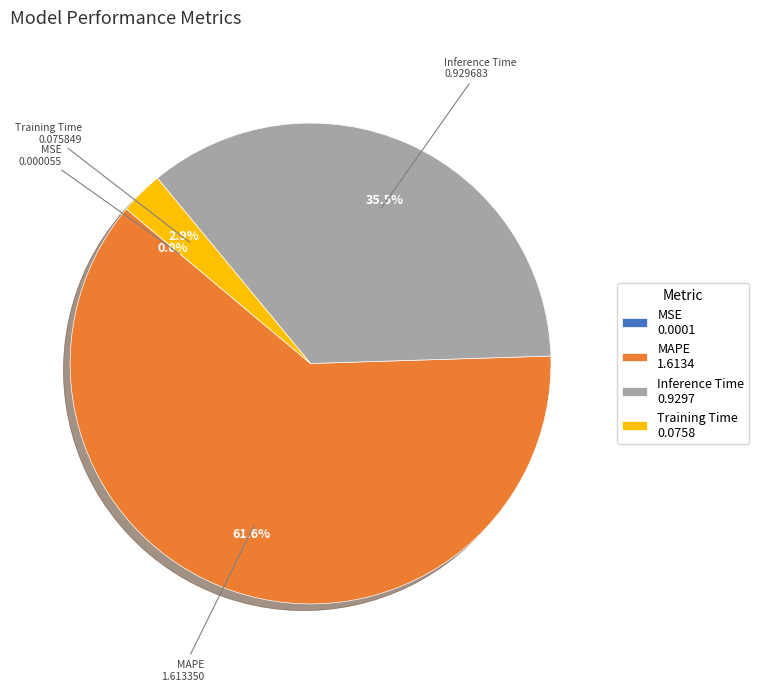

Which category has the biggest portion of the pie?

MAPE